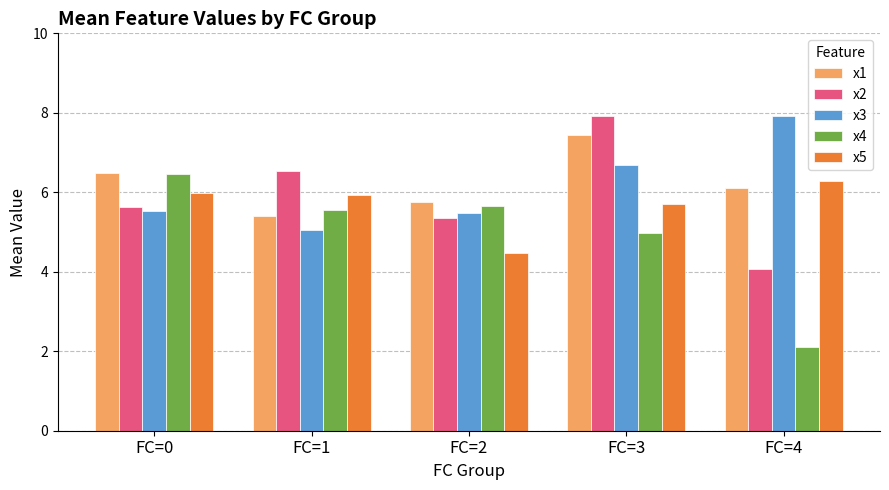

Reading left to right, what are all the values shown in this chart?

x1: 6.5	5.4	5.8	7.4	6.1
x2: 5.6	6.5	5.4	7.9	4.1
x3: 5.5	5.1	5.5	6.7	7.9
x4: 6.5	5.6	5.7	5.0	2.1
x5: 6.0	5.9	4.5	5.7	6.3